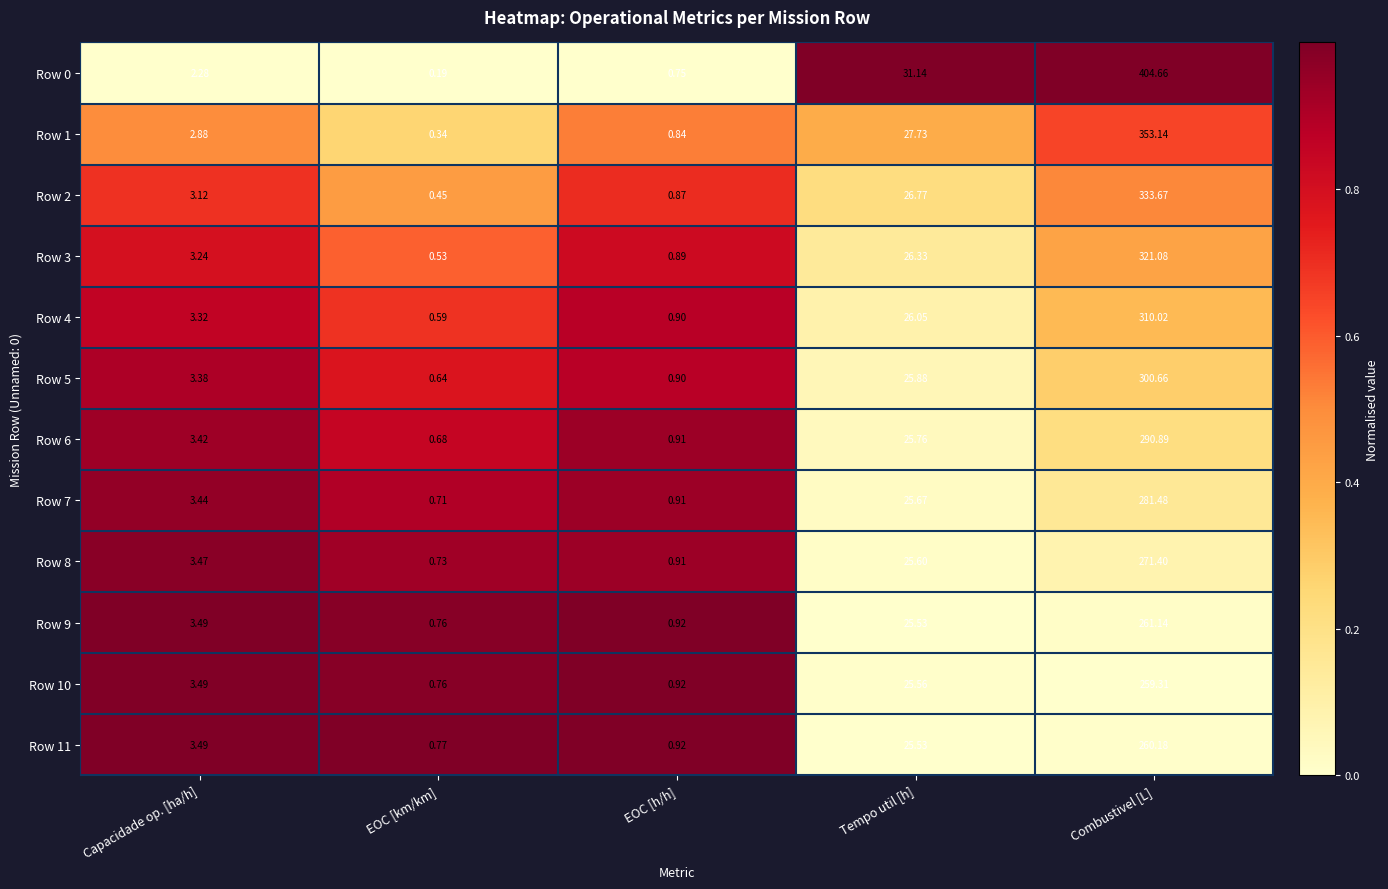

At which label is Row 1 closest to 176?

Tempo util [h]